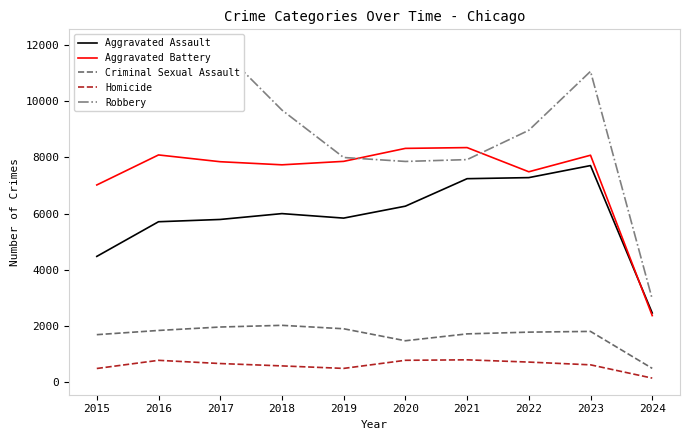

What is the spread (max minus min) of values at 2018?

9093